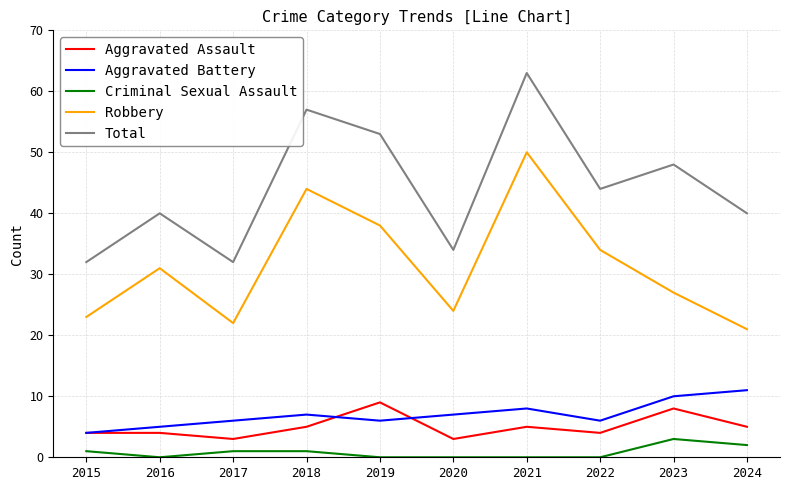

What is the total value across all series at 2017?

64